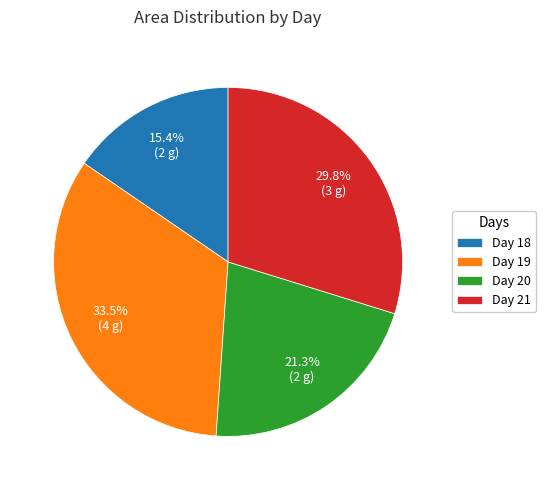

What is the smallest slice in the pie chart?

Day 18